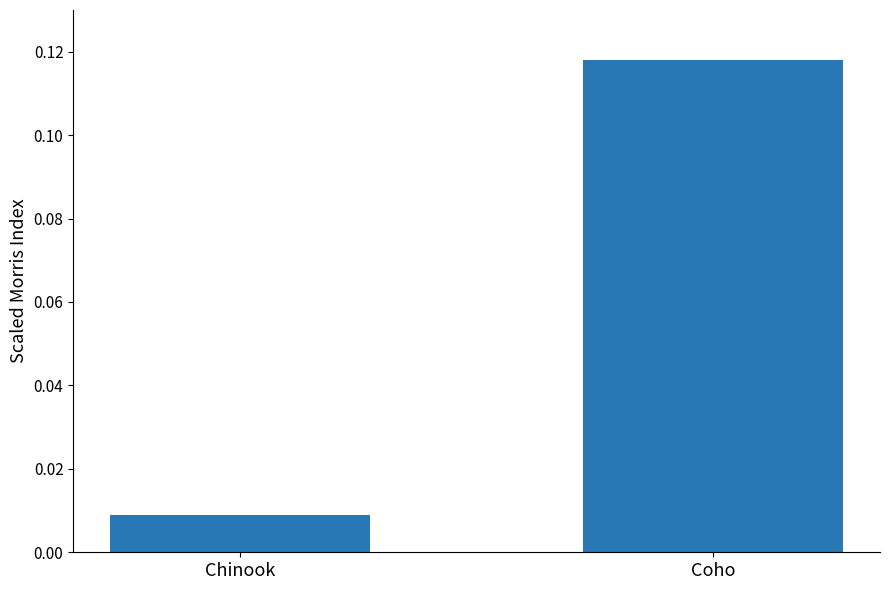

What is the change in value from Chinook to Coho?

+0.1